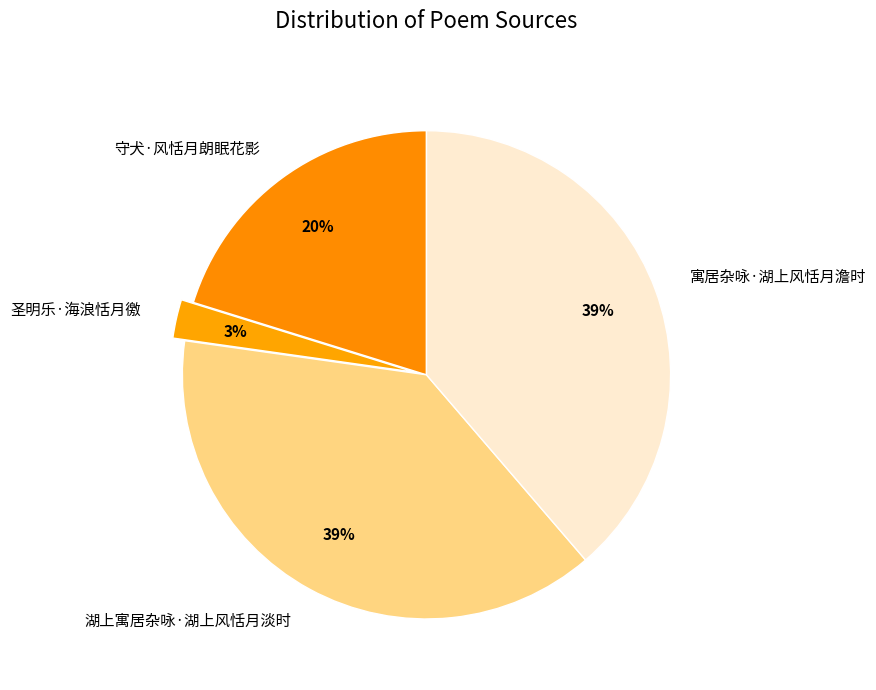

Which has a higher value, 圣明乐·海浪恬月徼 or 守犬·风恬月朗眠花影?

守犬·风恬月朗眠花影